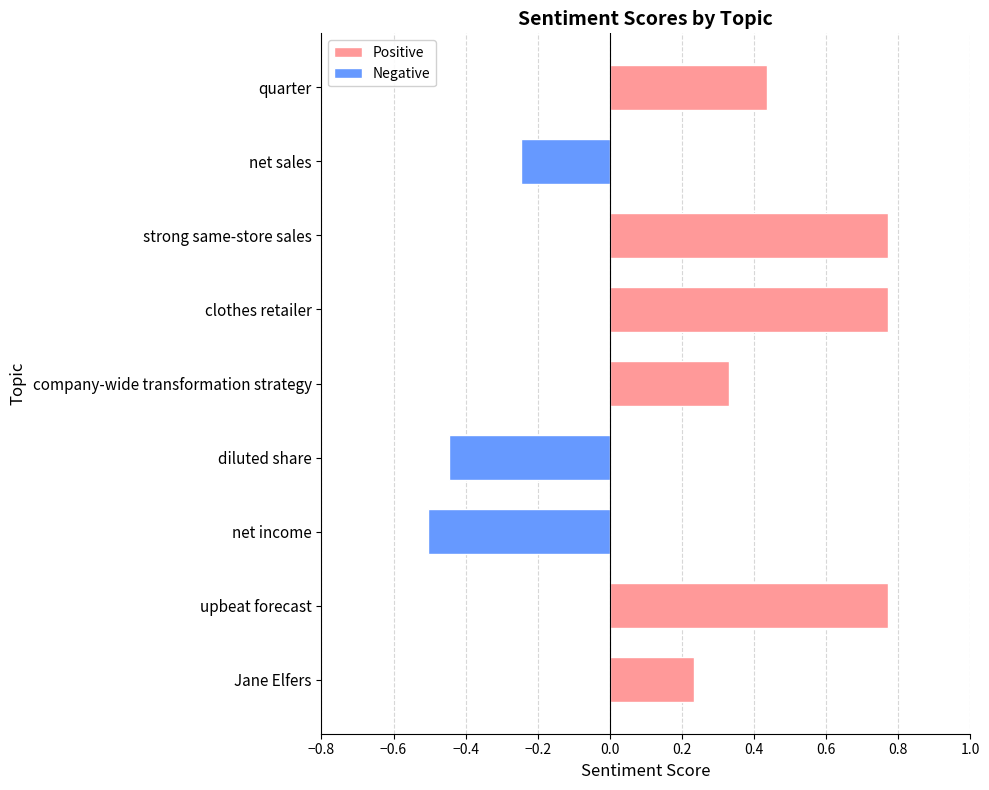

Are the bars horizontal?

Yes